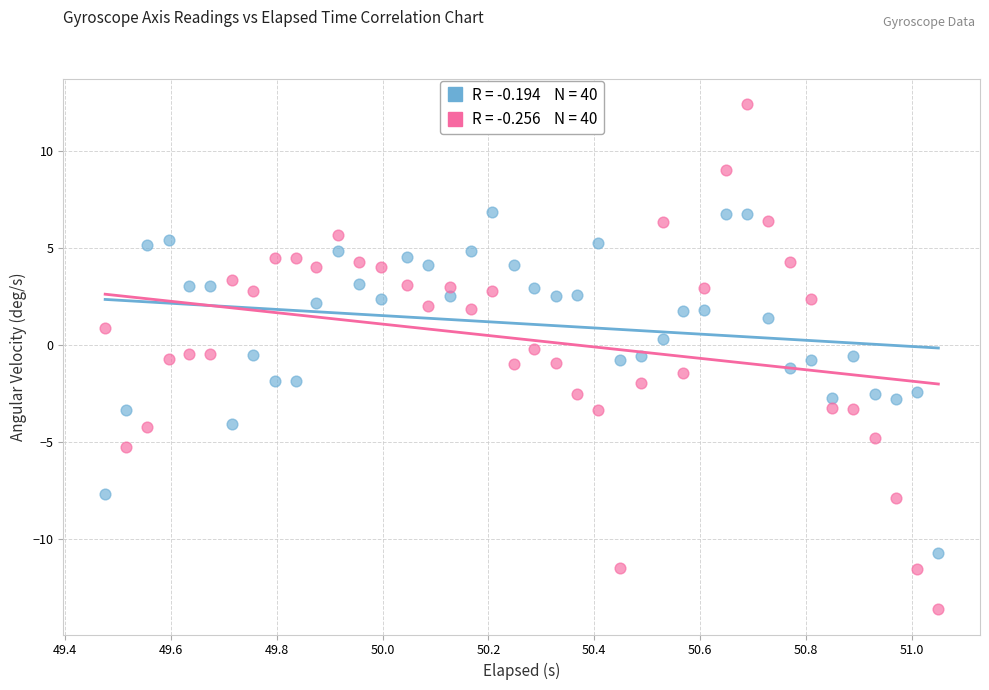

Across all data points, what is the range of X values (max minus min)?

1.6